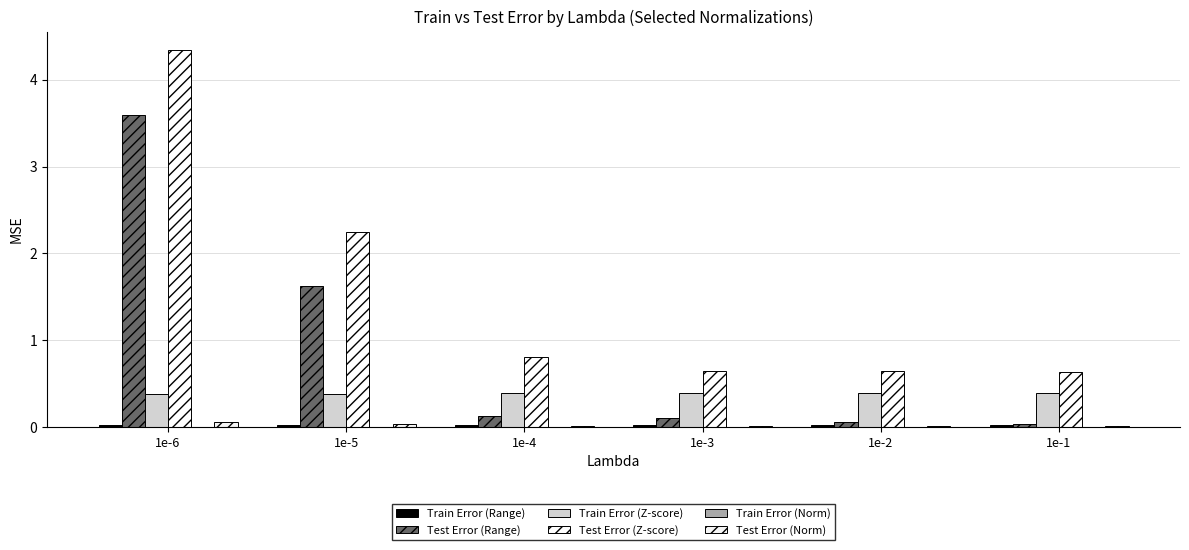

Reading left to right, what are all the values shown in this chart?

Train Error (Range): 0.0	0.0	0.0	0.0	0.0	0.0
Test Error (Range): 3.6	1.6	0.1	0.1	0.1	0.0
Train Error (Z-score): 0.4	0.4	0.4	0.4	0.4	0.4
Test Error (Z-score): 4.3	2.2	0.8	0.6	0.6	0.6
Train Error (Norm): 0.0	0.0	0.0	0.0	0.0	0.0
Test Error (Norm): 0.1	0.0	0.0	0.0	0.0	0.0